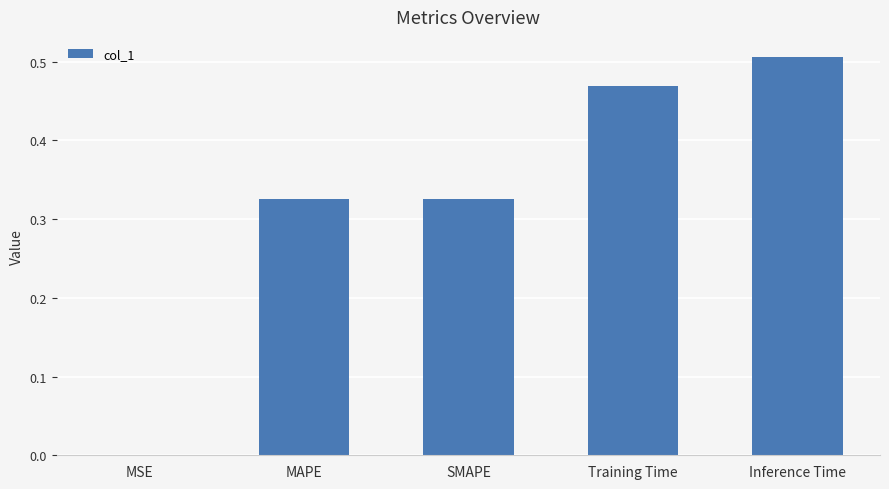

The value at MAPE is 0.2. True or false?

False